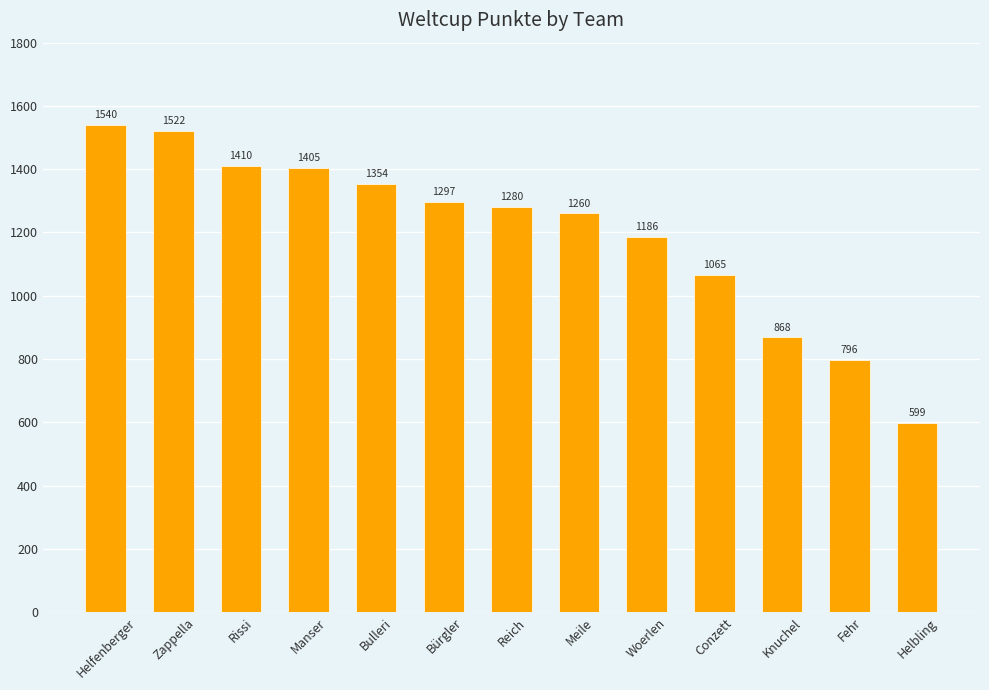

At which label does the data first exceed 1280?

Helfenberger